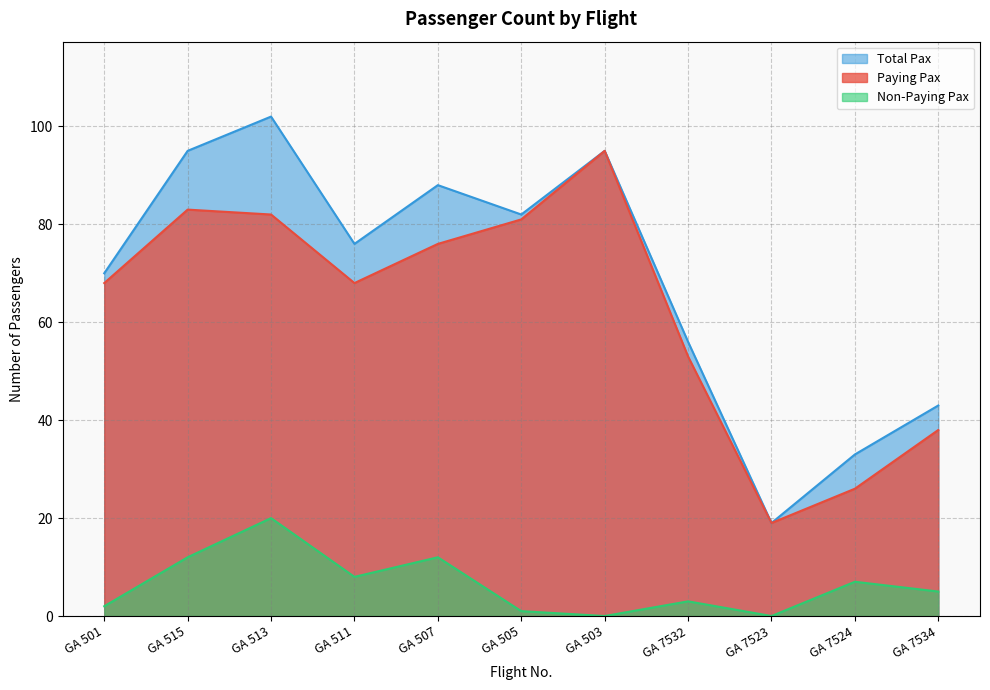

How many lines are shown in the chart?

3